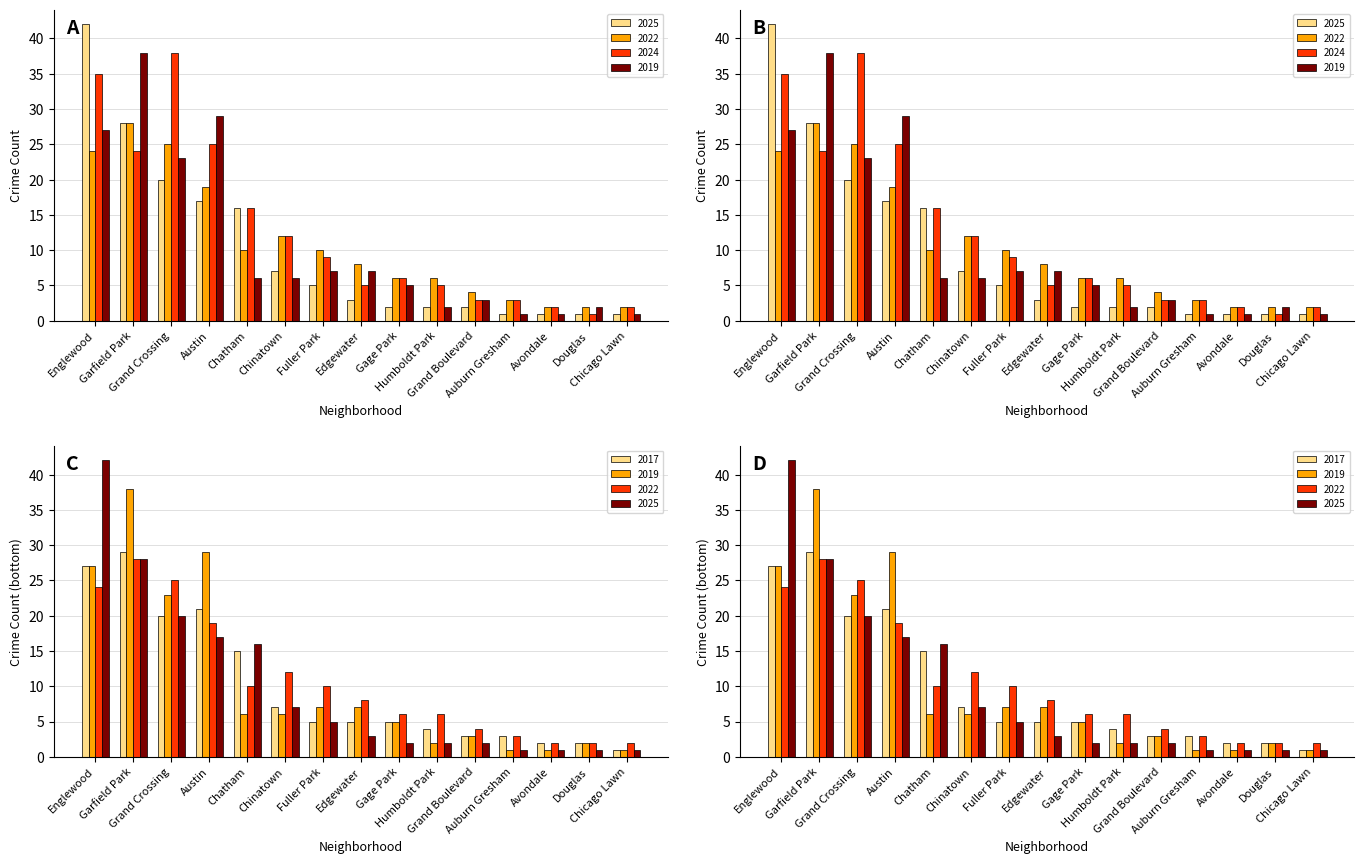

Reading left to right, transcribe all the data shown in this chart.

2025: 42	28	20	17	16	7	5	3	2	2	2	1	1	1	1
2017: 27	29	20	21	15	7	5	5	5	4	3	3	2	2	1
2022: 24	28	25	19	10	12	10	8	6	6	4	3	2	2	2
2024: 35	24	38	25	16	12	9	5	6	5	3	3	2	1	2
2019: 27	38	23	29	6	6	7	7	5	2	3	1	1	2	1